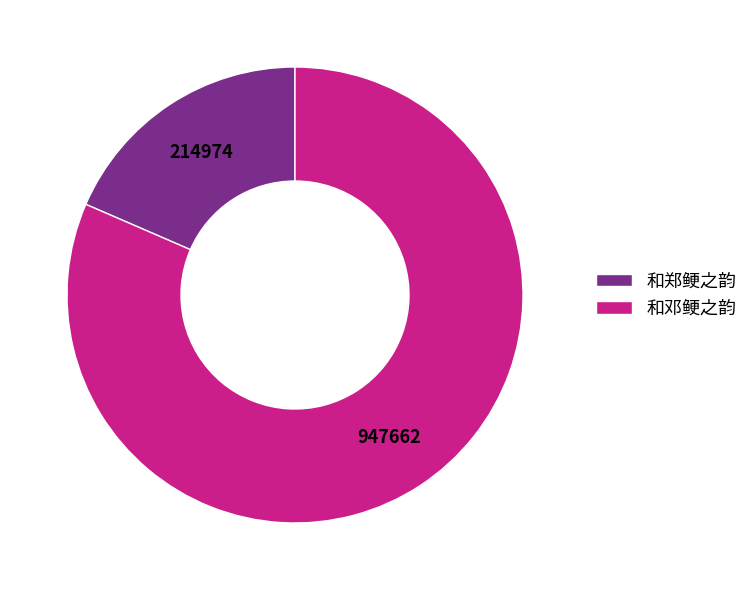

What is the ratio of the value at 和邓鲠之韵 to the value at 和郑鲠之韵?

4.4